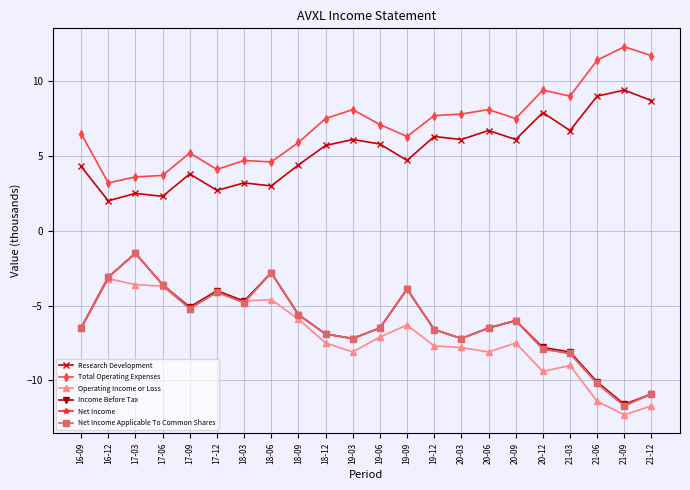

At which category is the sum across all series the highest?

17-03